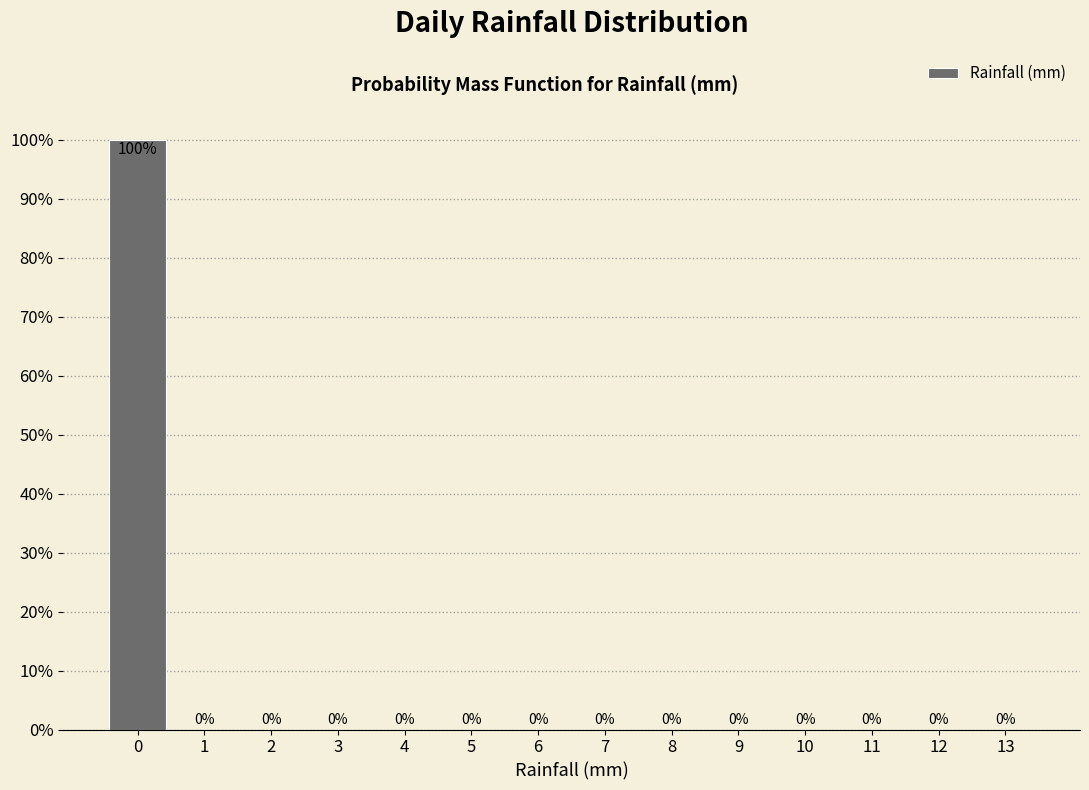

Reading left to right, transcribe all the data shown in this chart.

0=100	1=0	2=0	3=0	4=0	5=0	6=0	7=0	8=0	9=0	10=0	11=0	12=0	13=0